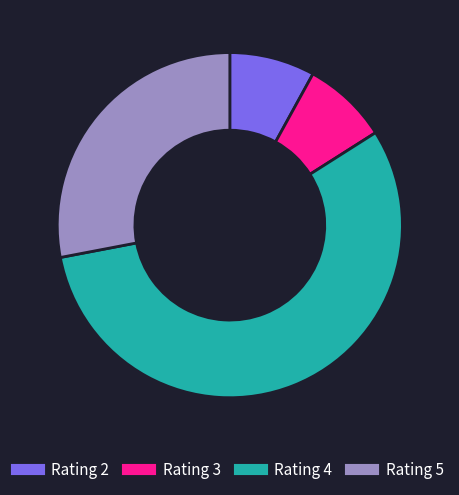

Is Rating 5 the majority of the pie?

No